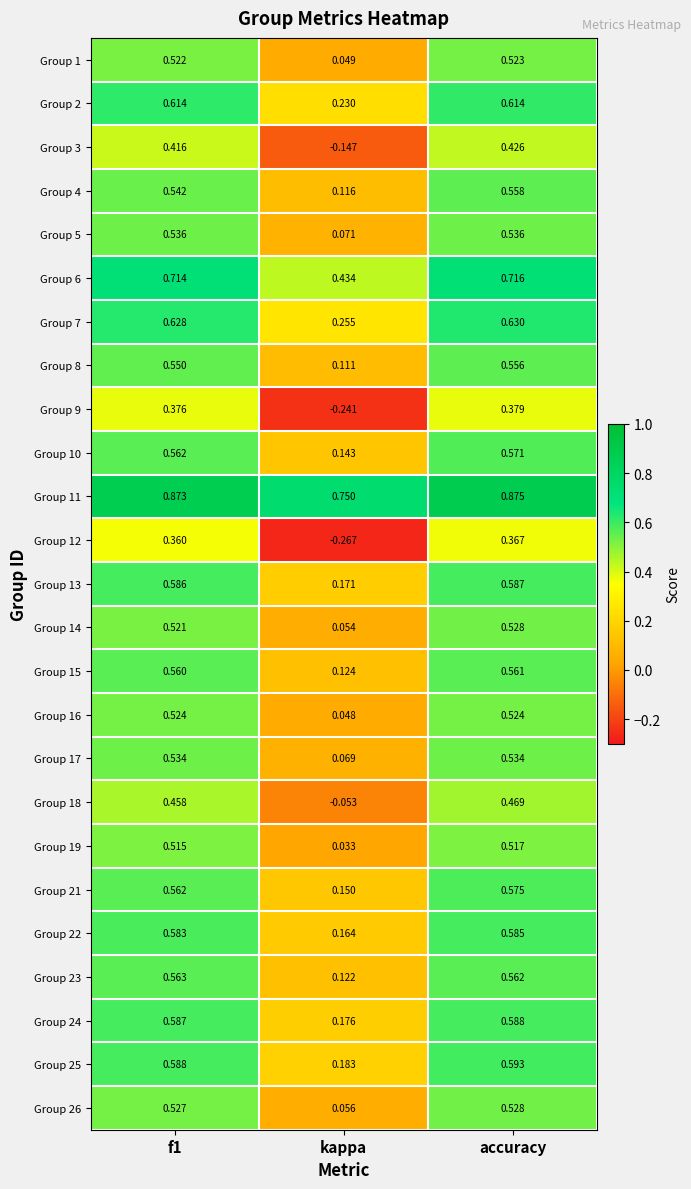

Which label corresponds to the largest value in the chart?

accuracy